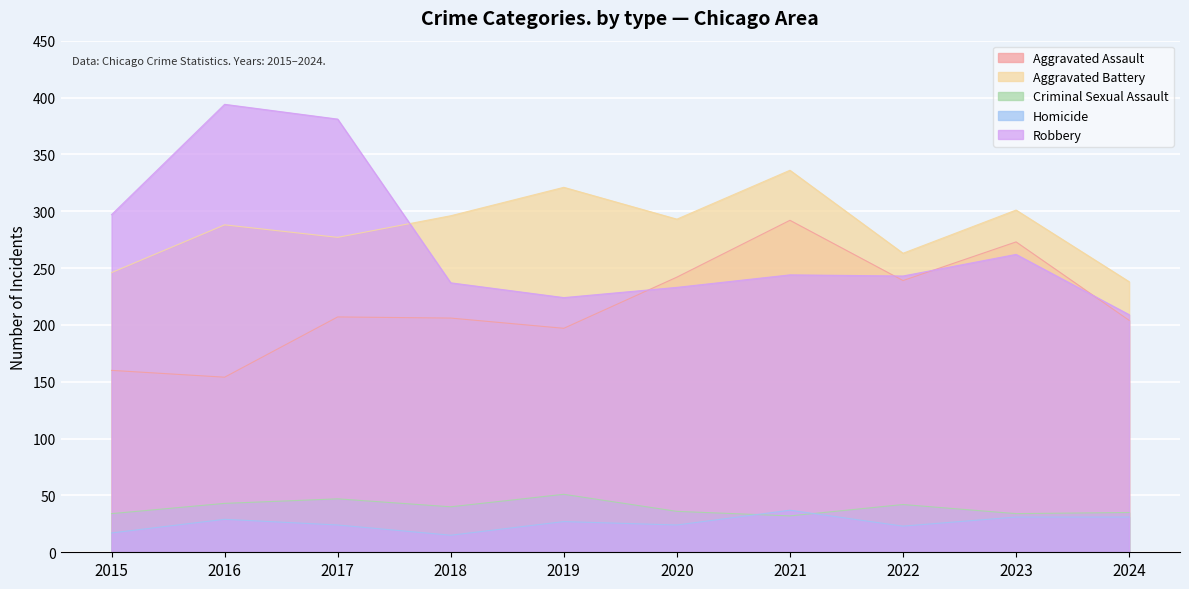

Which series has the largest range (max minus min)?

Robbery